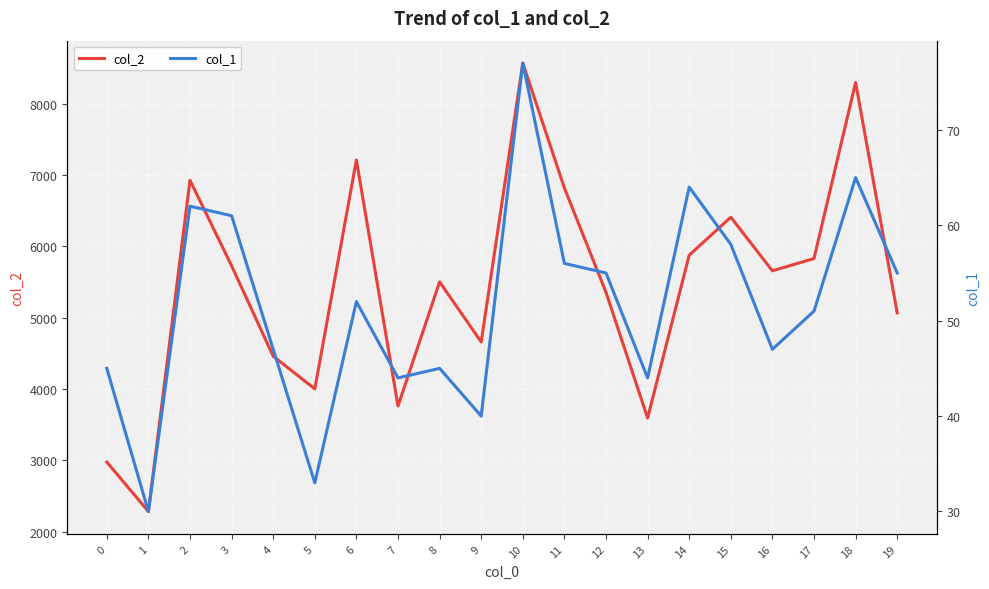

The col_1 series shows 33 at 5. True or false?

True